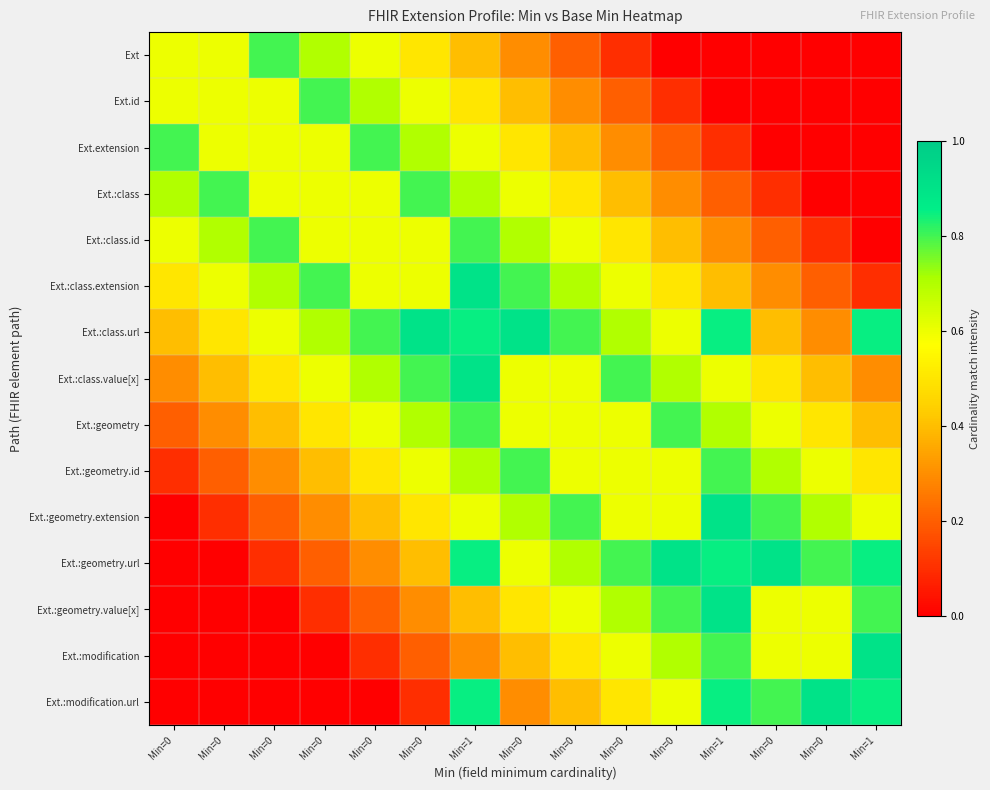

What is the difference between the highest and lowest values at Min=0?

0.8